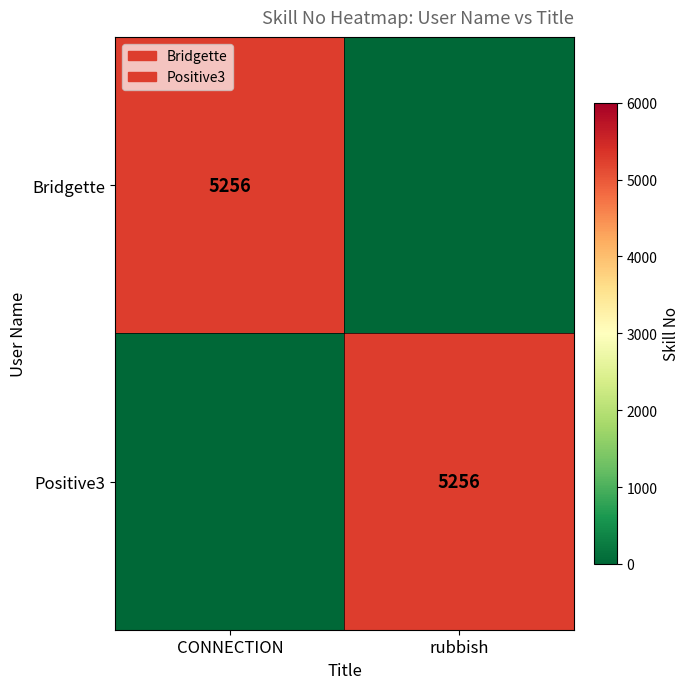

The value of Positive3 at rubbish is 5256. True or false?

True